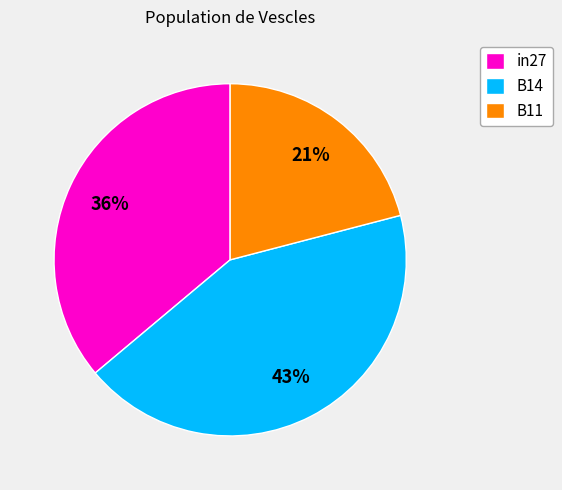

To the nearest percent, what percentage of the pie is B11?

21%